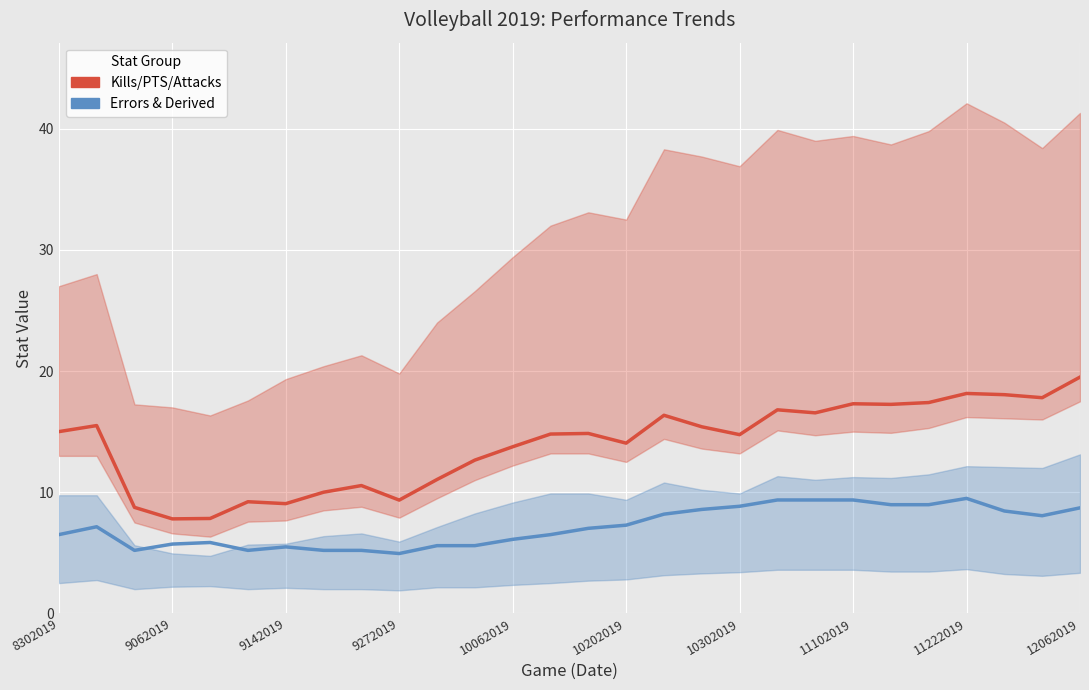

How many values in the Errors (blue group) series exceed 7?

15